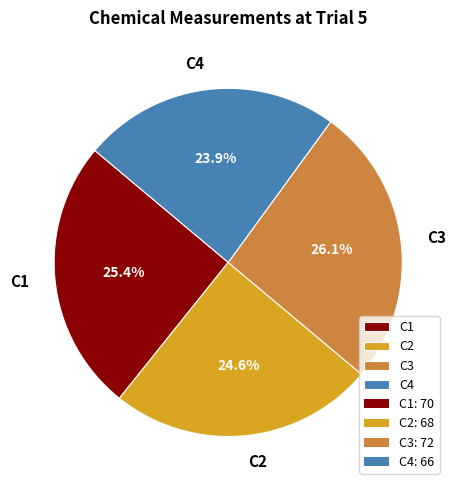

How many slices are in this pie chart?

4